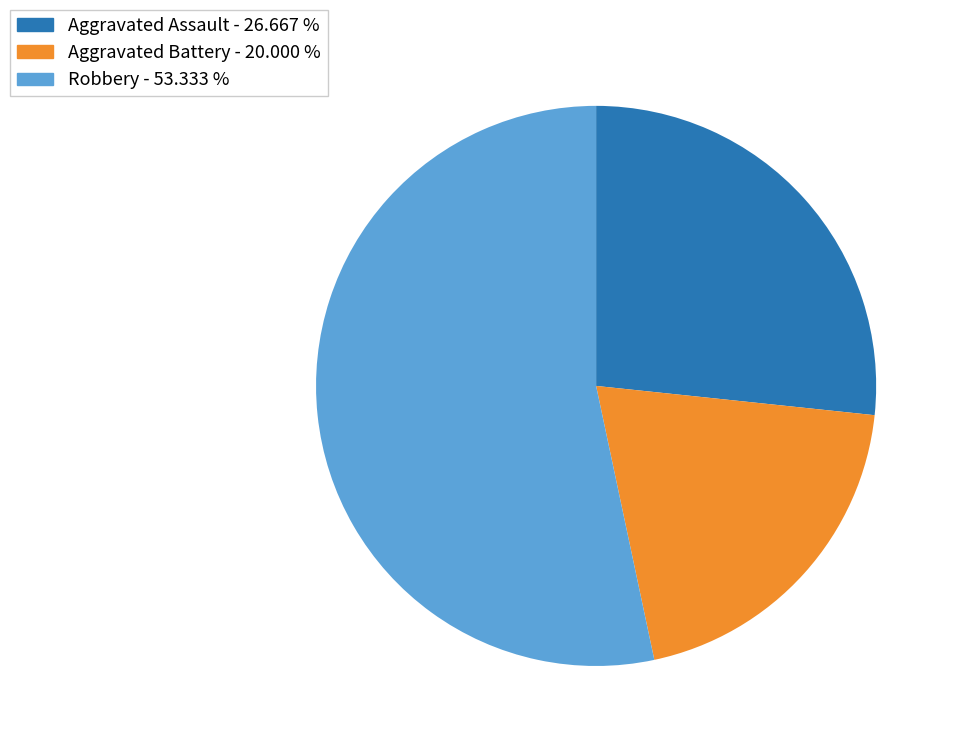

Is there a majority slice in this chart?

Yes